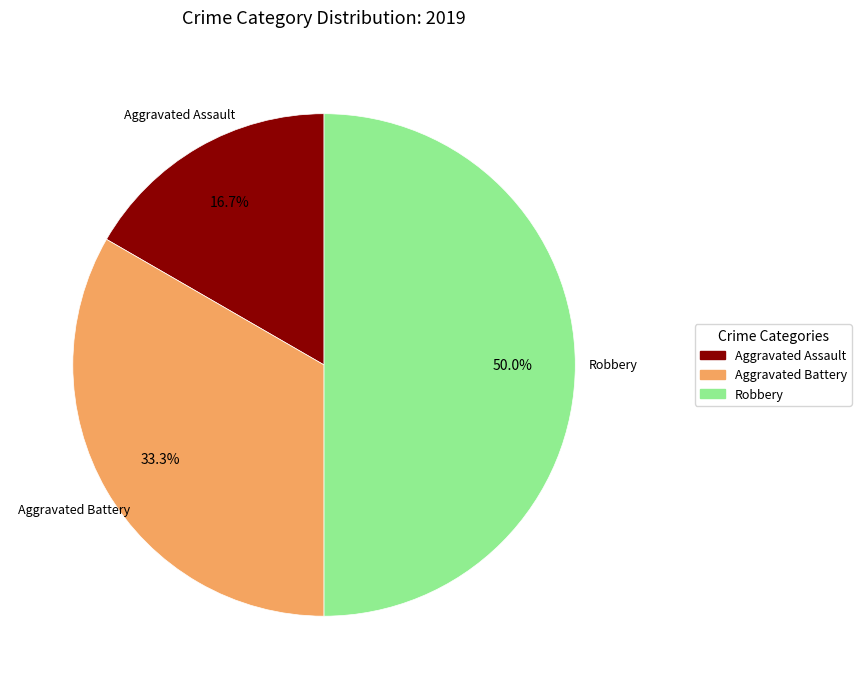

To the nearest percent, what percentage of the pie is Robbery?

50%